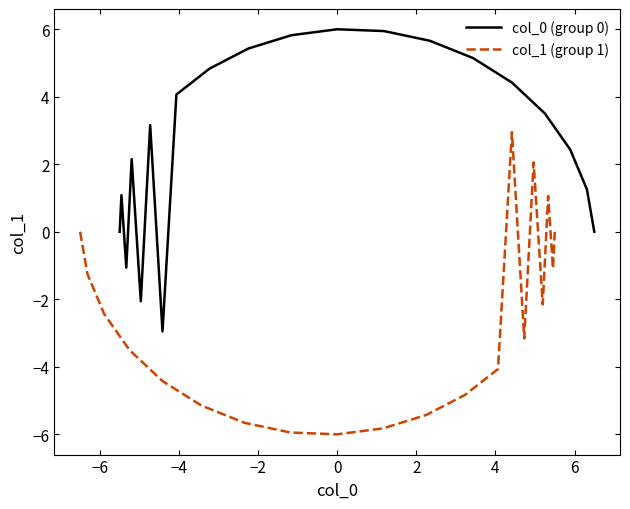

What is the difference between the maximum and second lowest values in the col_0 (group 0) series?

8.1